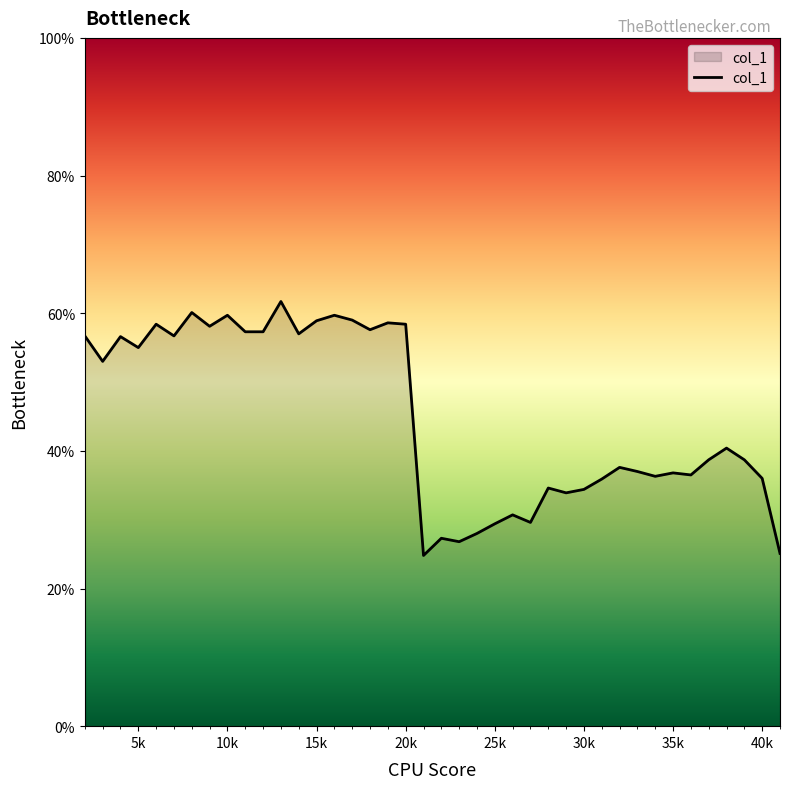

Reading left to right, list all the values displayed in this chart.

0.6	0.5	0.6	0.6	0.6	0.6	0.6	0.6	0.6	0.6	0.6	0.6	0.6	0.6	0.6	0.6	0.6	0.6	0.6	0.2	0.3	0.3	0.3	0.3	0.3	0.3	0.3	0.3	0.3	0.4	0.4	0.4	0.4	0.4	0.4	0.4	0.4	0.4	0.4	0.3